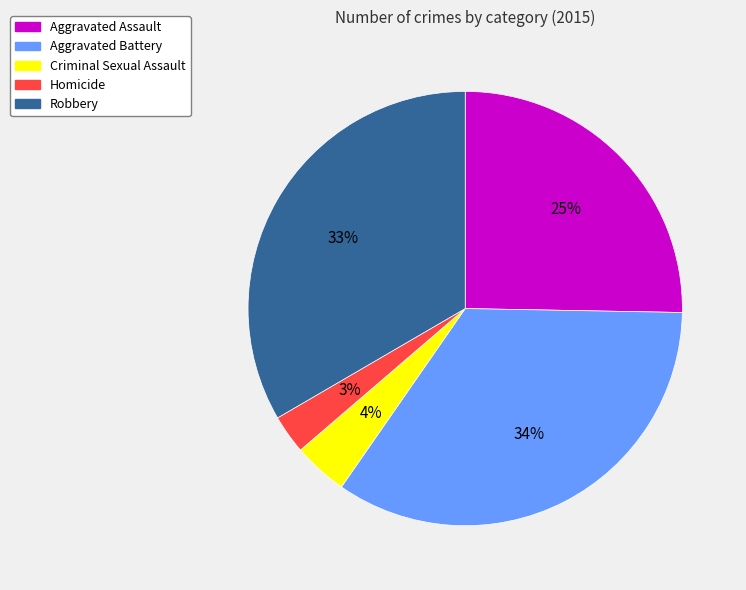

True or false: Aggravated Battery accounts for 21% of the total.

False